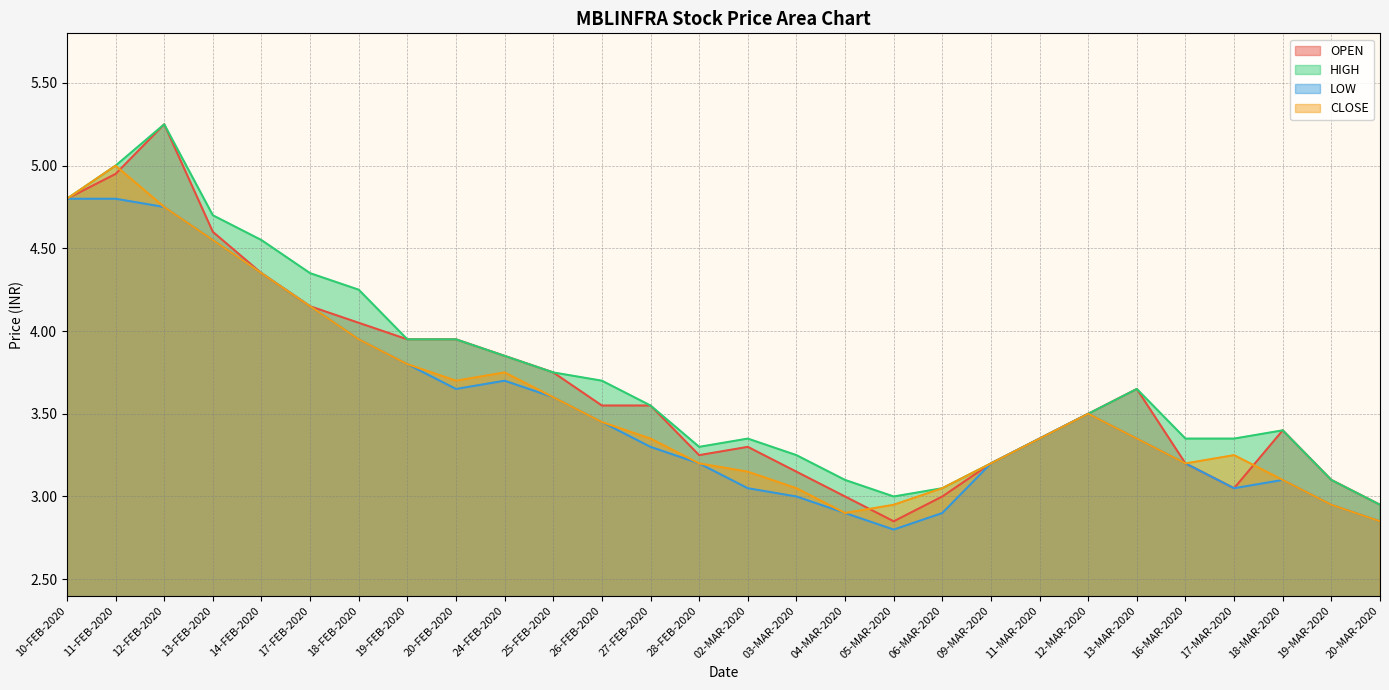

Reading left to right, list all the values displayed in this chart.

OPEN: 4.8	5.0	5.2	4.6	4.3	4.2	4.0	4.0	4.0	3.9	3.8	3.5	3.5	3.2	3.3	3.1	3.0	2.9	3.0	3.2	3.4	3.5	3.6	3.2	3.0	3.4	3.1	3.0
HIGH: 4.8	5.0	5.2	4.7	4.5	4.3	4.2	4.0	4.0	3.9	3.8	3.7	3.5	3.3	3.4	3.2	3.1	3.0	3.0	3.2	3.4	3.5	3.6	3.4	3.4	3.4	3.1	3.0
LOW: 4.8	4.8	4.8	4.5	4.3	4.2	4.0	3.8	3.6	3.7	3.6	3.5	3.3	3.2	3.0	3.0	2.9	2.8	2.9	3.2	3.4	3.5	3.4	3.2	3.0	3.1	3.0	2.9
CLOSE: 4.8	5.0	4.8	4.5	4.3	4.2	4.0	3.8	3.7	3.8	3.6	3.5	3.4	3.2	3.1	3.0	2.9	3.0	3.0	3.2	3.4	3.5	3.4	3.2	3.2	3.1	3.0	2.9